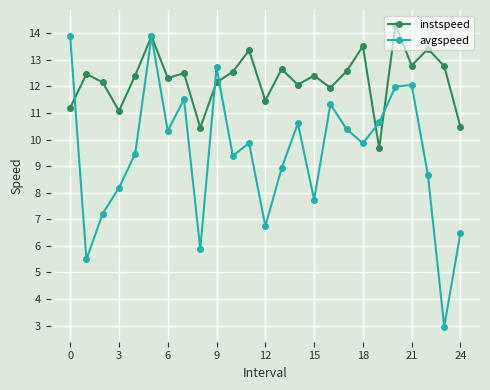

Which series ends up on top after the final intersection of avgspeed and instspeed?

instspeed